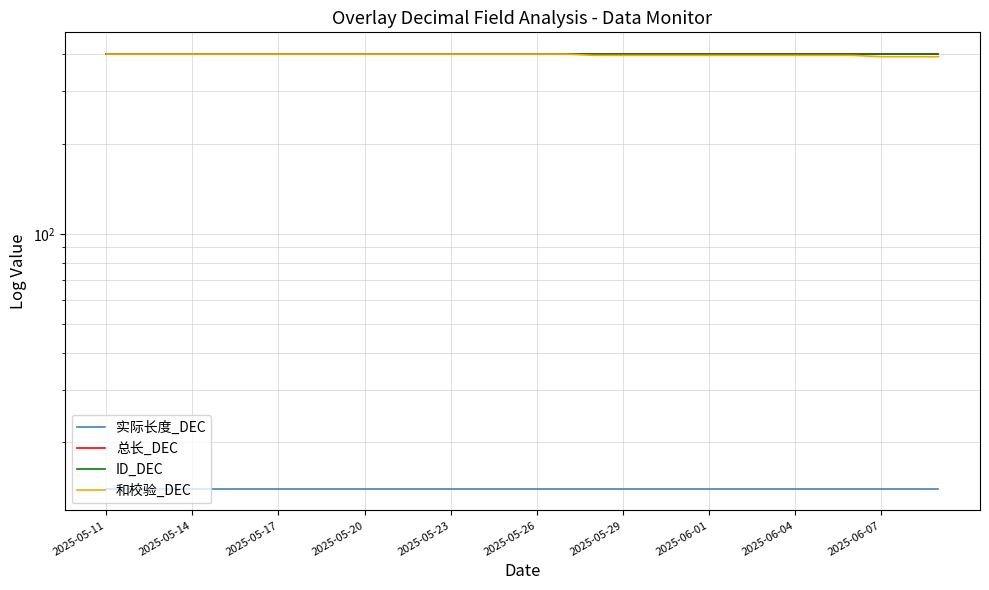

Does the chart have visible grid lines?

Yes